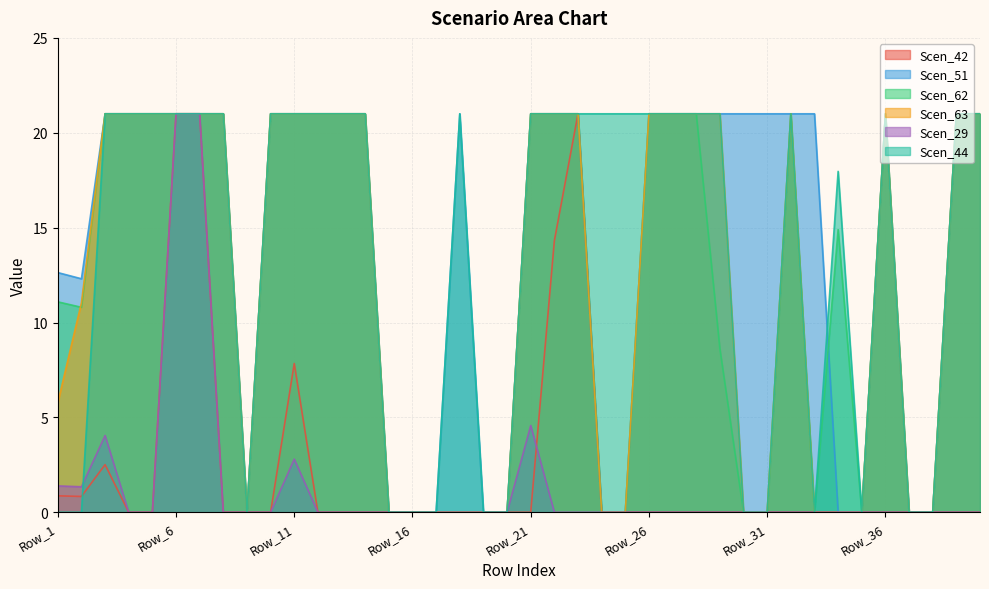

What is the total value across all series at Row_36?

84.0